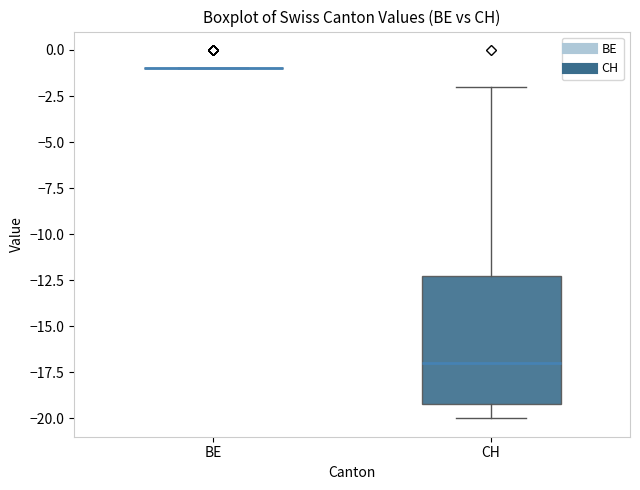

Comparing the boxes themselves (not the whiskers), which one is the tallest?

CH